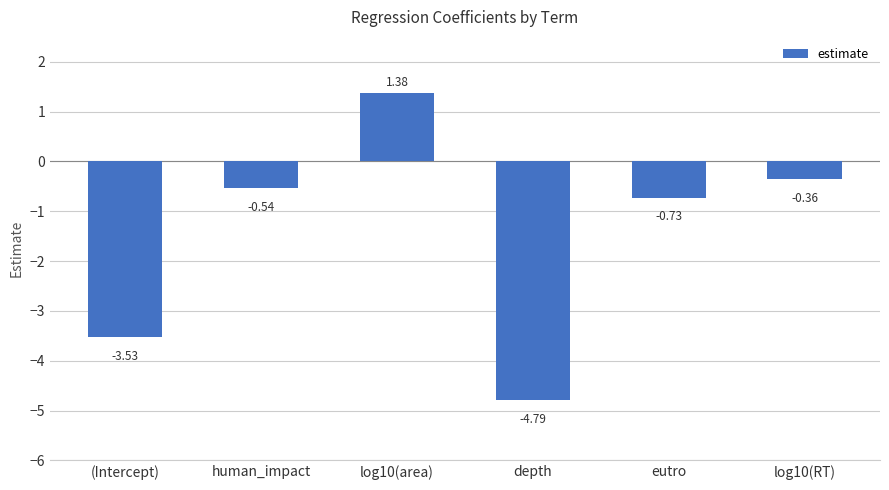

What is the label of the 1st bar from the left?

(Intercept)